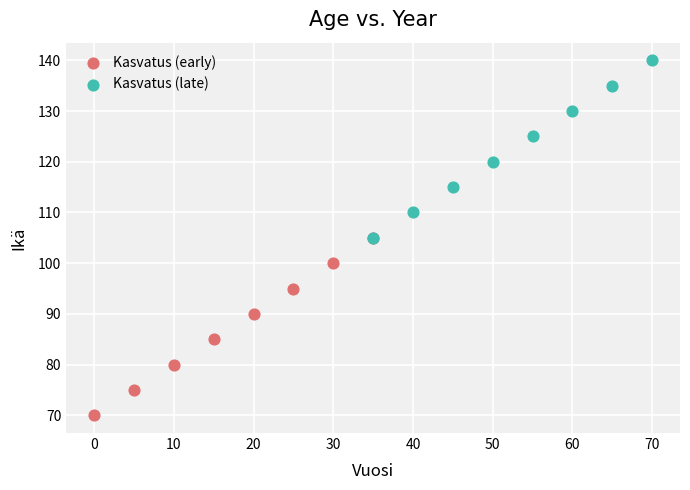

Which series contains the highest Y value?

Kasvatus (late)